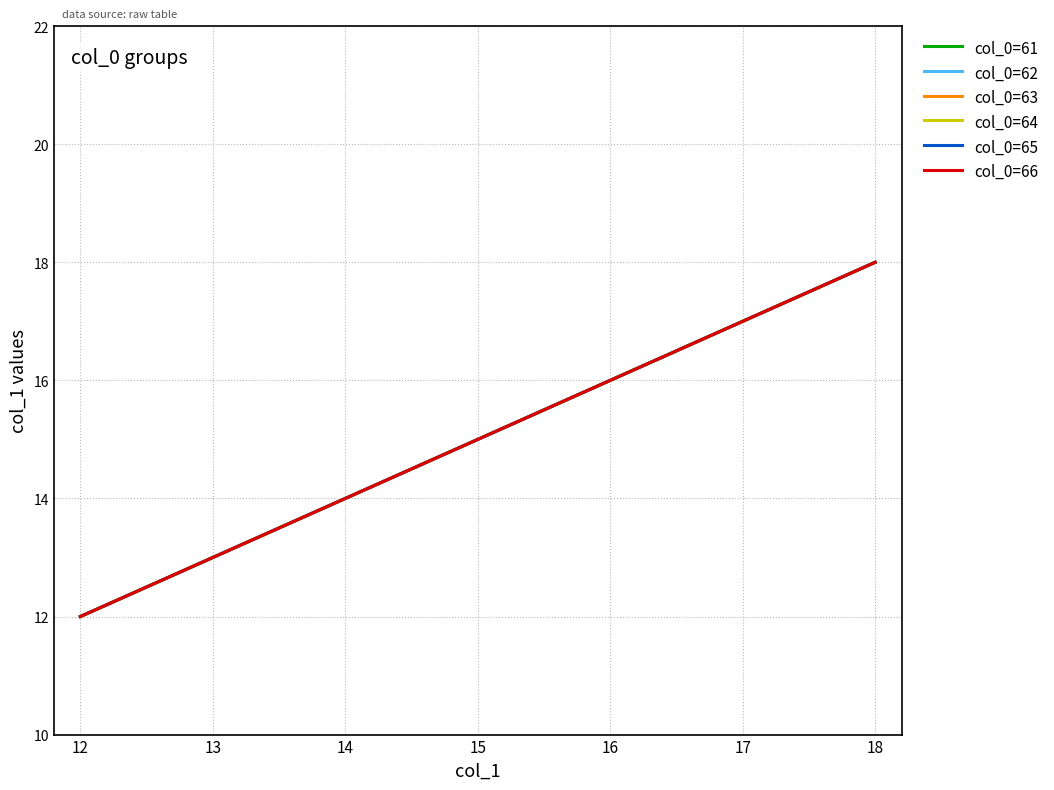

At which label is col_0=64 closest to 15?

15